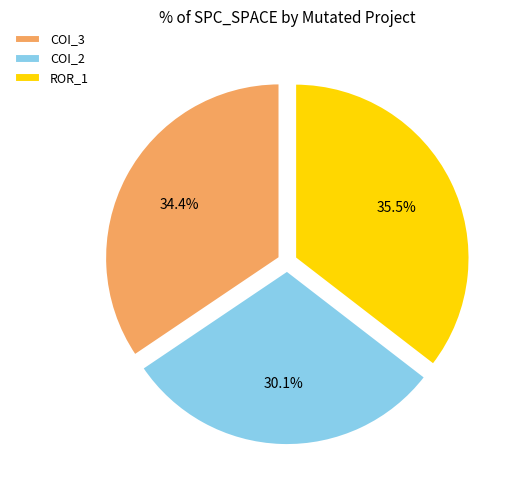

To the nearest percent, what is the difference between the largest and smallest slice percentages?

5%